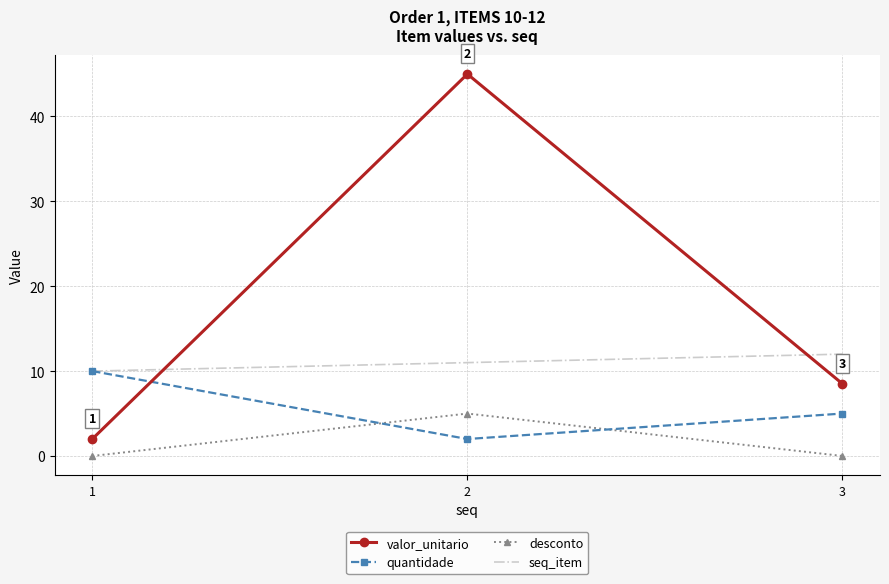

List the labels in order of valor_unitario value, largest first.

2, 3, 1